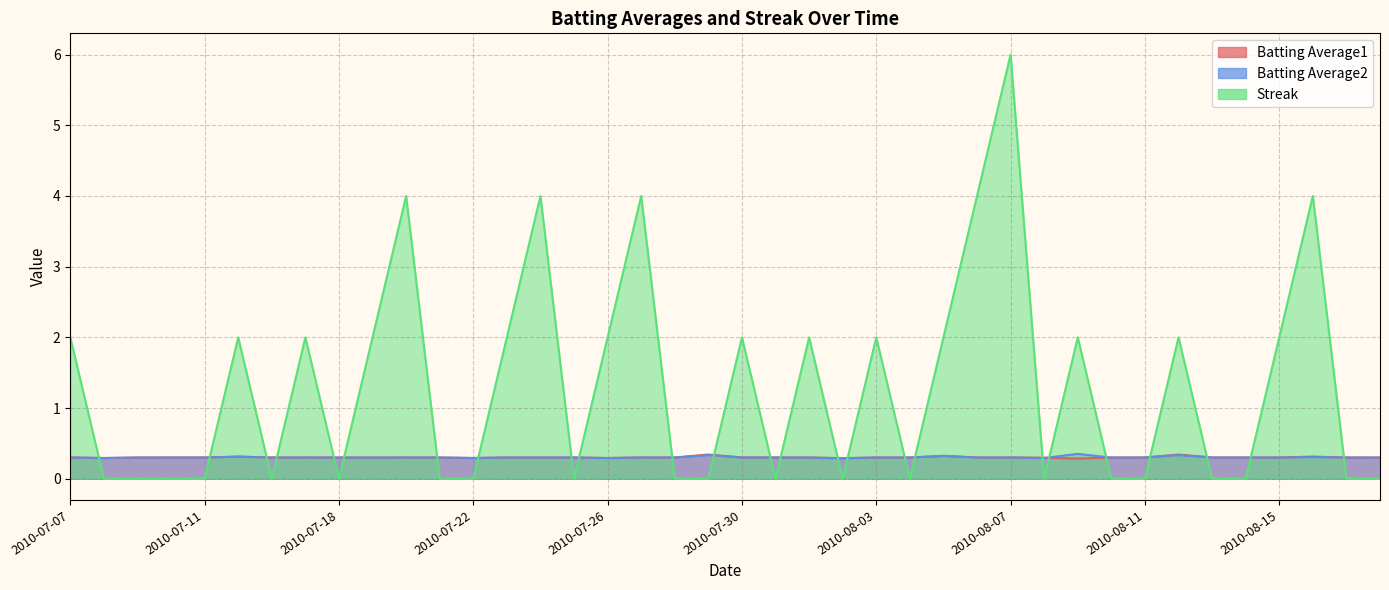

At which label does Batting Average2 reach its peak?

2010-08-09